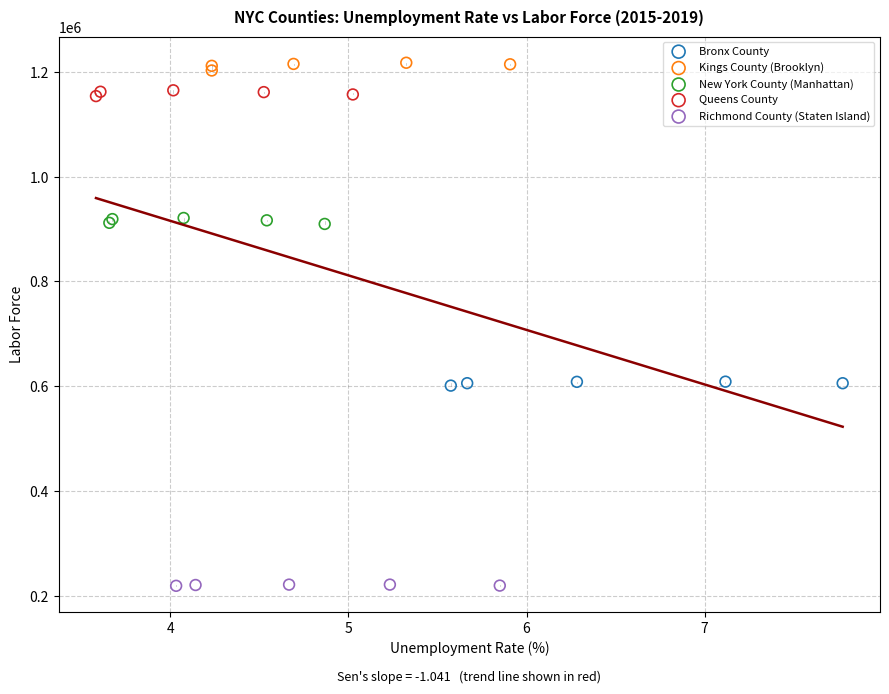

Which series reaches the maximum Y coordinate?

Kings County (Brooklyn)